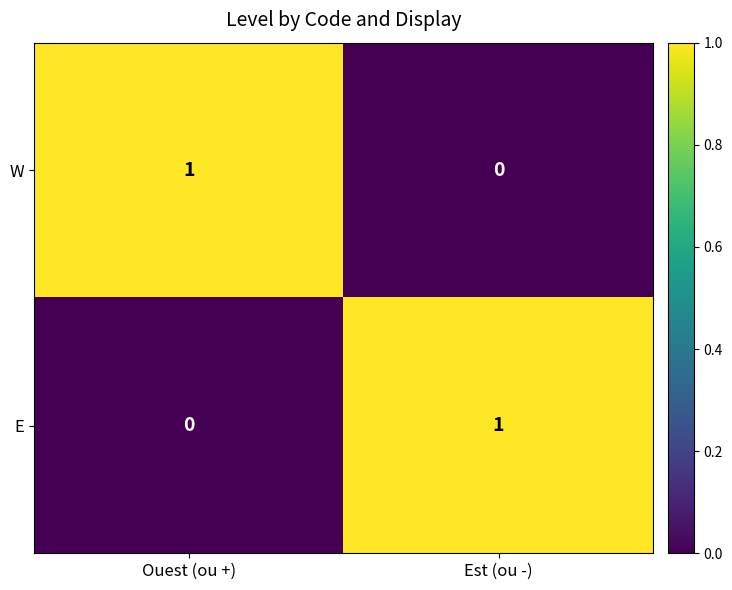

Where is E nearest to the value 0?

Ouest (ou +)